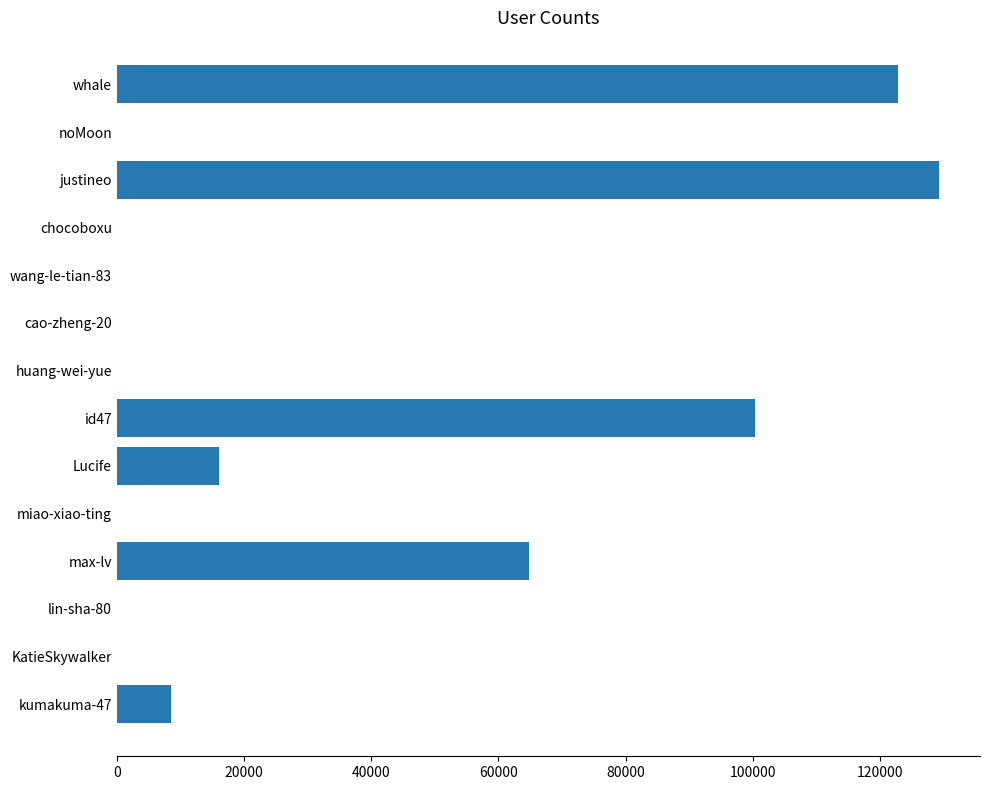

Is it true that the value at Lucife is 15997?

True